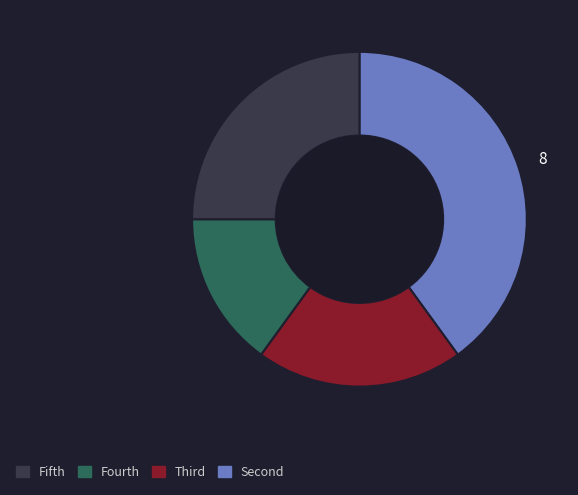

Count the number of slices in the pie.

4